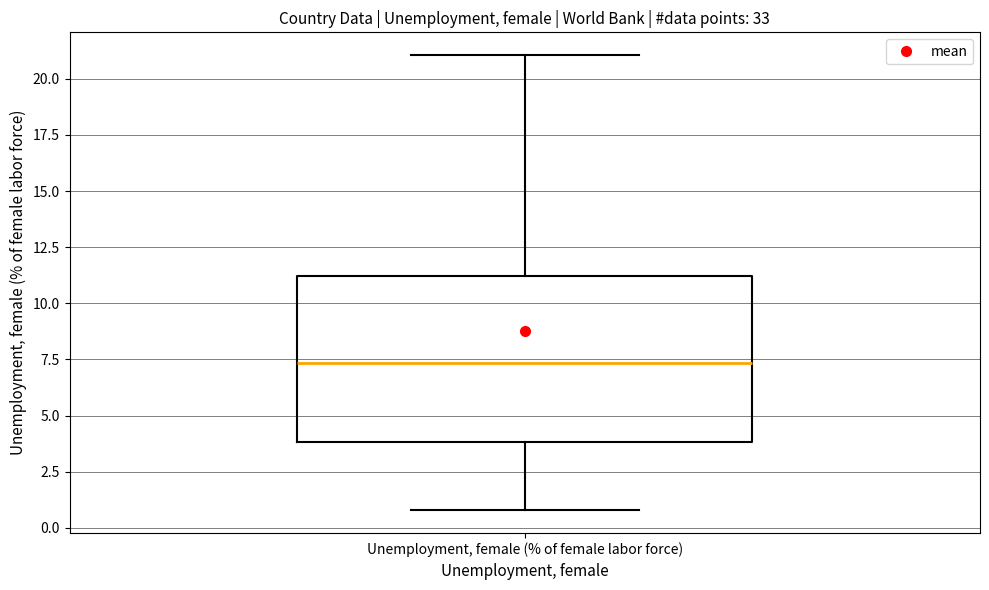

Transcribe this box plot: give where the median line is, the range the box spans, and where the two whiskers end, as read against the y-axis. The values are not printed on the chart, so give them approximately, as read against the axis.

median 7.5, box 4.0 to 11.0, whiskers 1.0 to 21.0